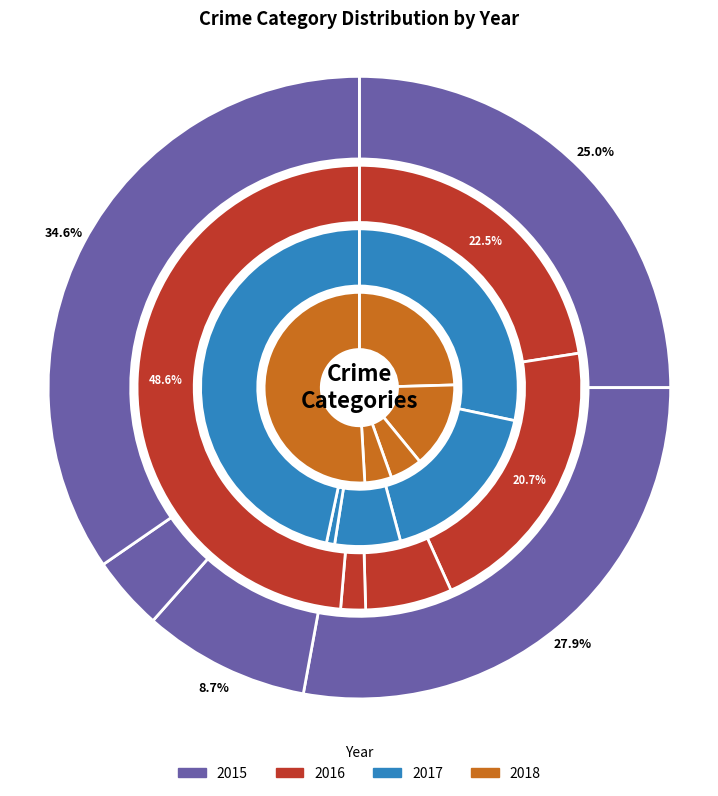

How many slices are in this pie chart?

5